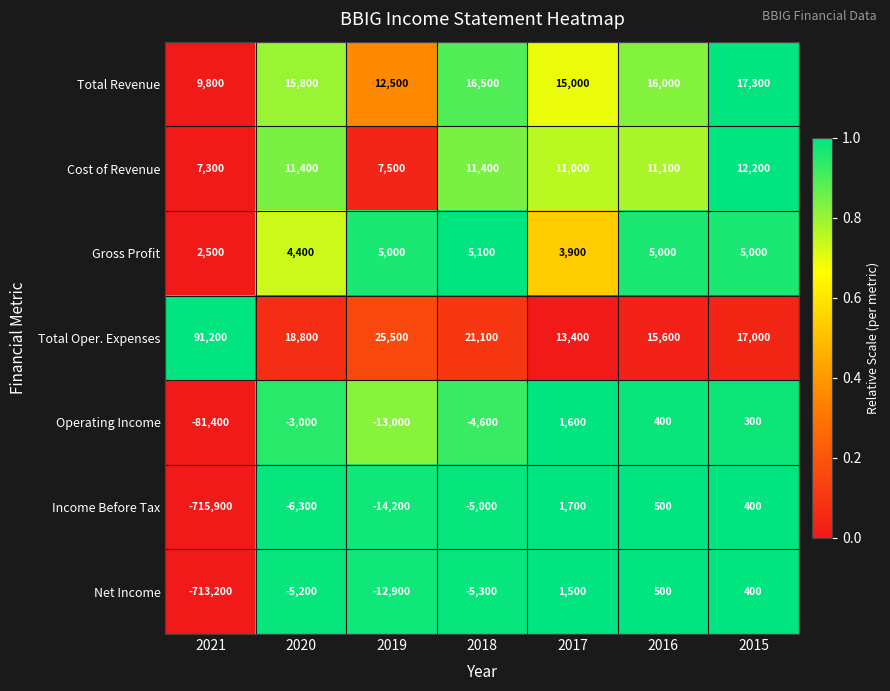

At which category is the sum across all series the highest?

2015